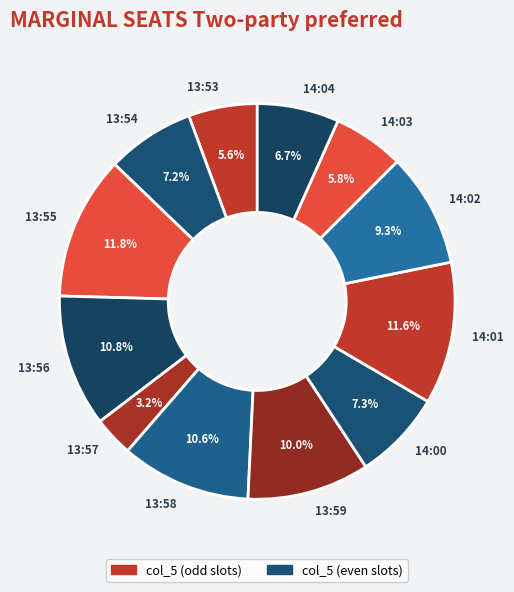

Which category has the smallest portion of the pie?

13:57